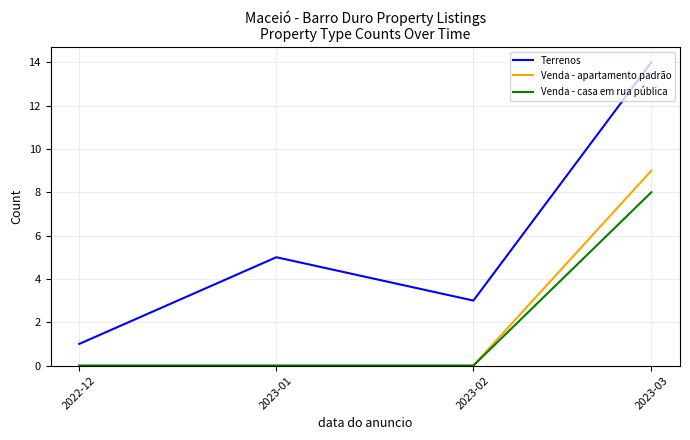

In Terrenos, how many points are lower than both neighbors (excluding endpoints)?

1